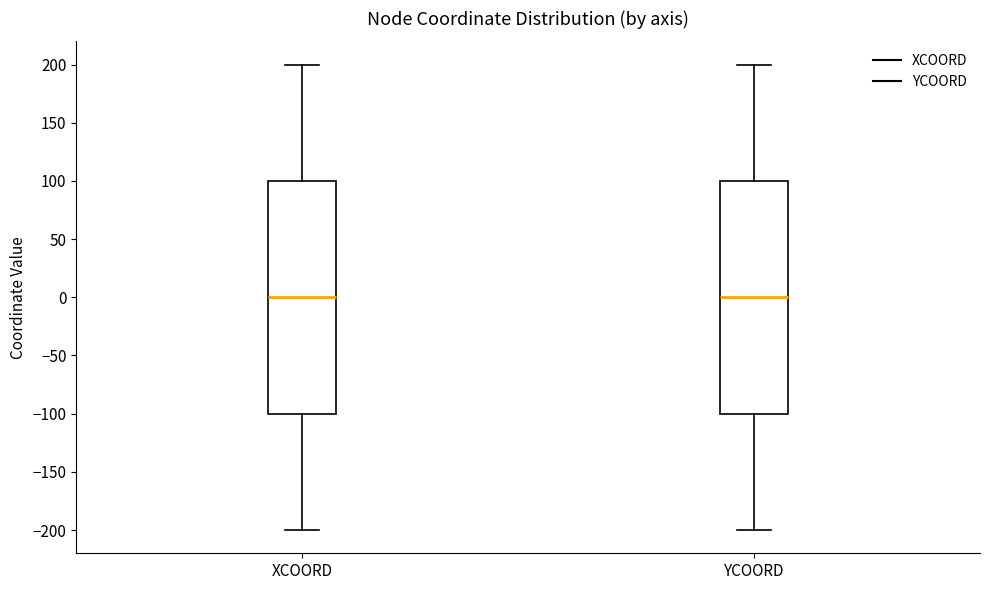

Reading left to right, transcribe this box plot: for each box, give where its median line is, the range the box spans, and where its two whiskers end, as read against the y-axis. The values are not printed on the chart, so give them approximately, as read against the axis.

XCOORD: median 0, box -100 to 100, whiskers -200 to 200
YCOORD: median 0, box -100 to 100, whiskers -200 to 200